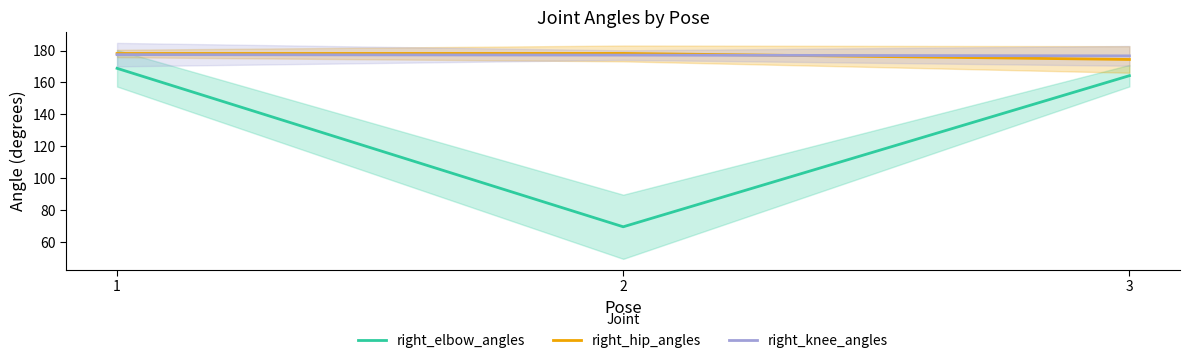

Is it true that right_knee_angles equals 177.4 at 1?

True